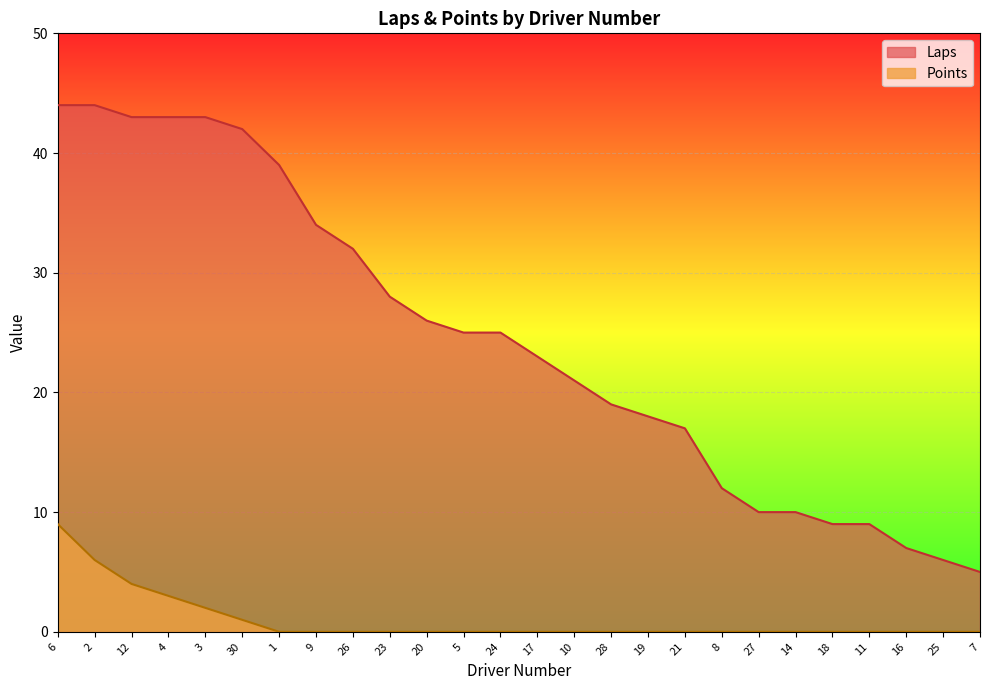

True or false: Points and Laps cross at least once.

False